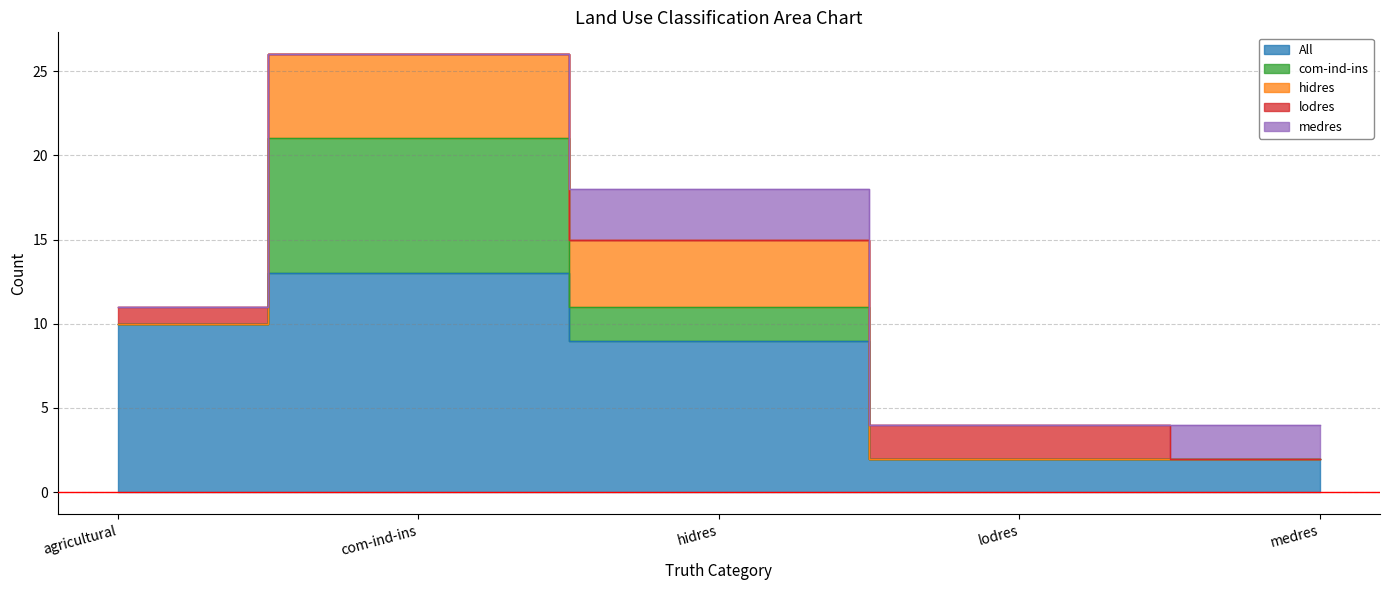

What is the difference between the maximum and minimum values in the com-ind-ins series?

8